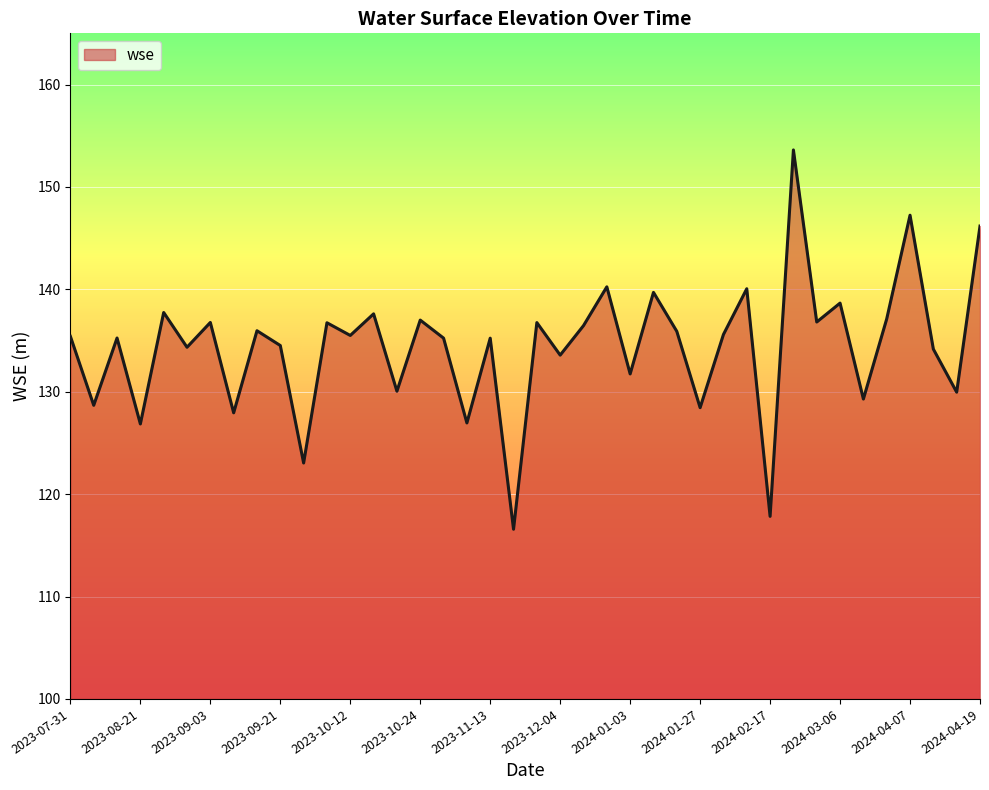

What is the difference between the maximum and minimum values?

37.0